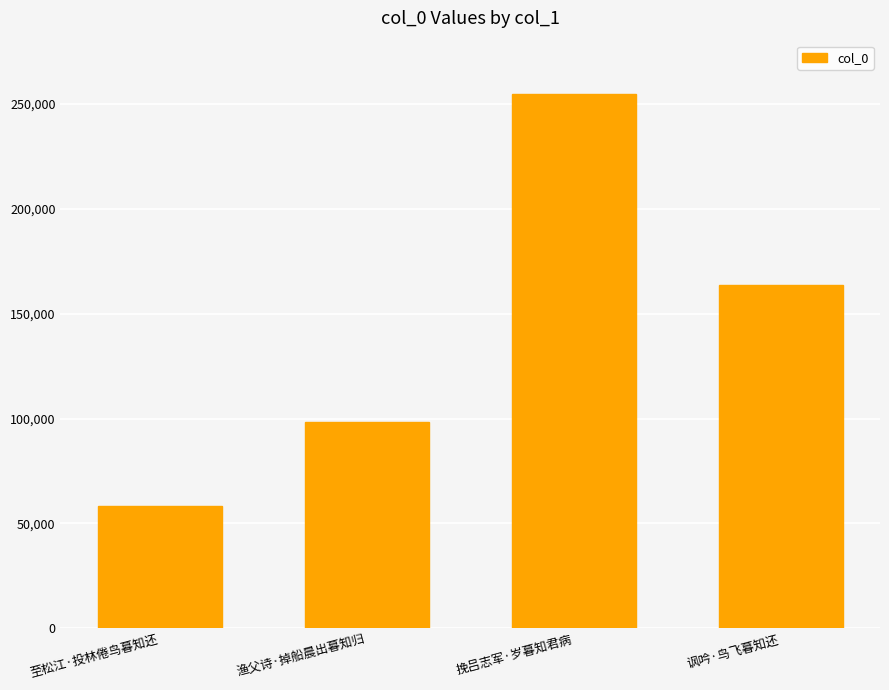

Reading left to right, list all the values displayed in this chart.

58193	98397	254441	163538